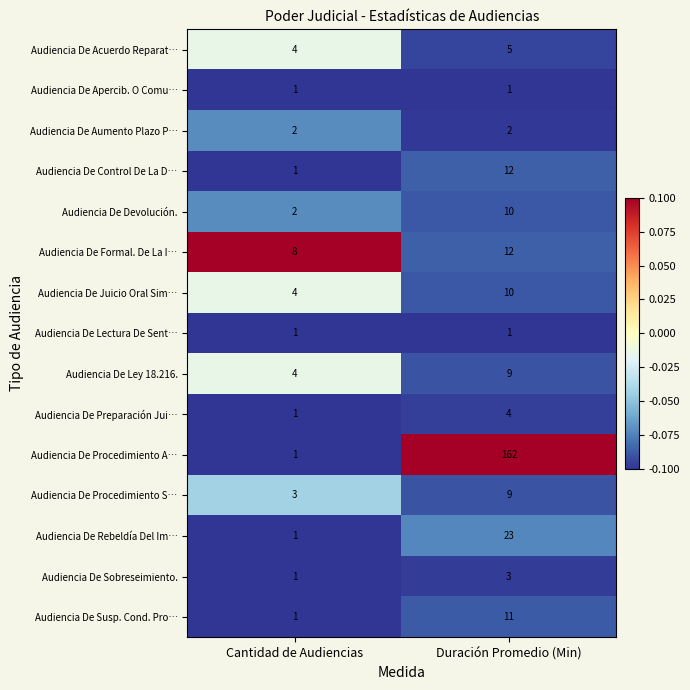

Which label corresponds to the largest value in the chart?

Duración Promedio (Min)